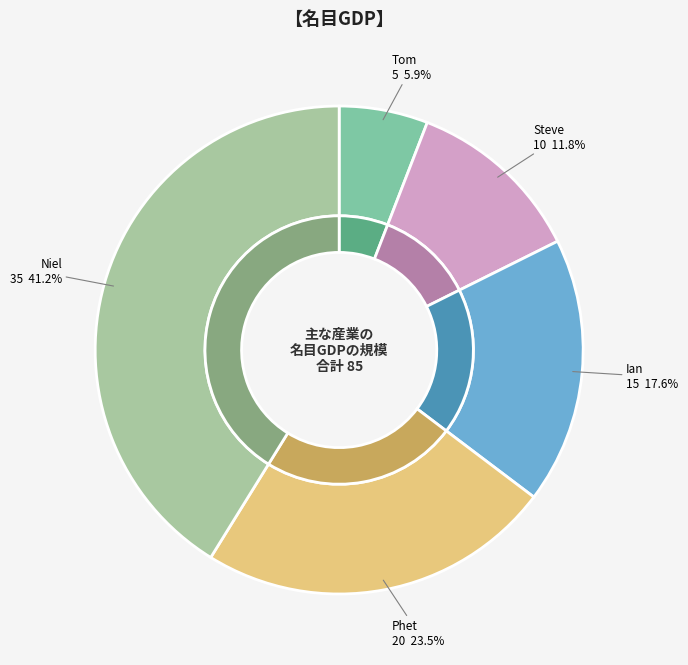

To the nearest percent, what is the combined percentage of Tom and Phet?

29%